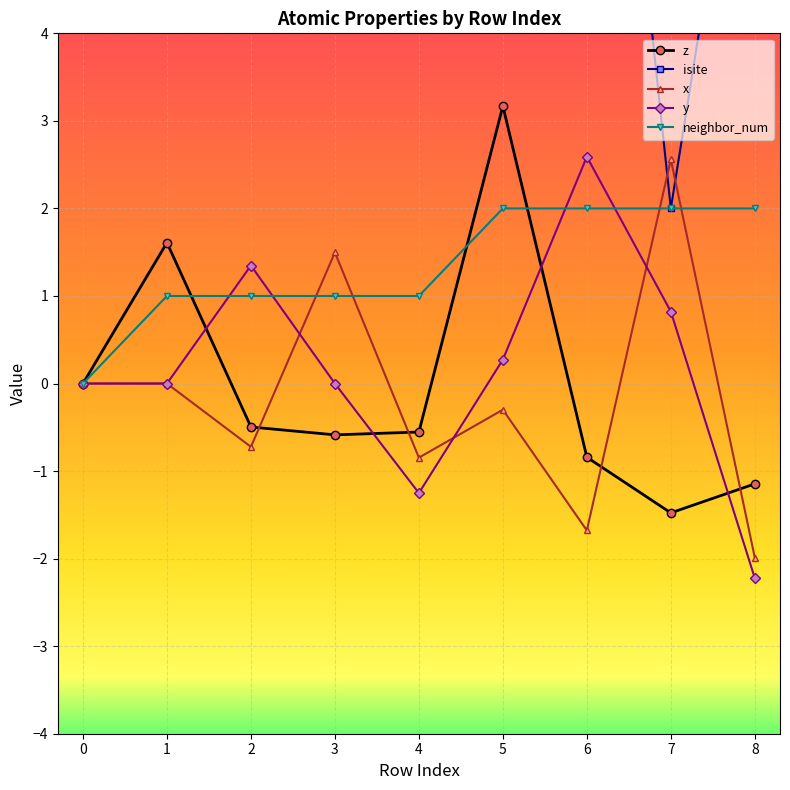

Reading left to right, list all the values displayed in this chart.

z: 0.0	1.6	-0.5	-0.6	-0.6	3.2	-0.8	-1.5	-1.1
isite: 14.0	62.0	36.0	48.0	60.0	8.0	11.0	2.0	8.0
x: 0.0	0.0	-0.7	1.5	-0.8	-0.3	-1.7	2.6	-2.0
y: 0.0	0.0	1.3	0.0	-1.3	0.3	2.6	0.8	-2.2
neighbor_num: 0.0	1.0	1.0	1.0	1.0	2.0	2.0	2.0	2.0